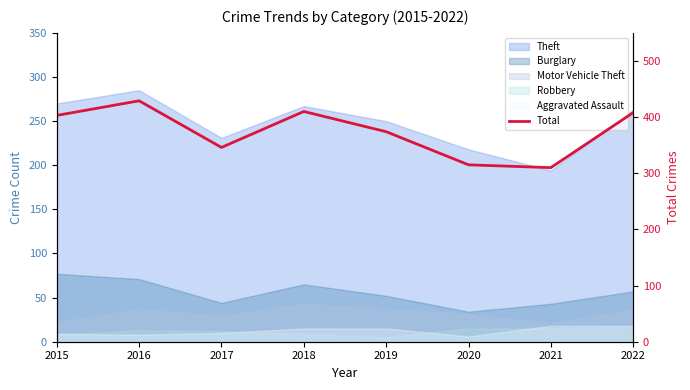

Where is the first local maximum?

2016